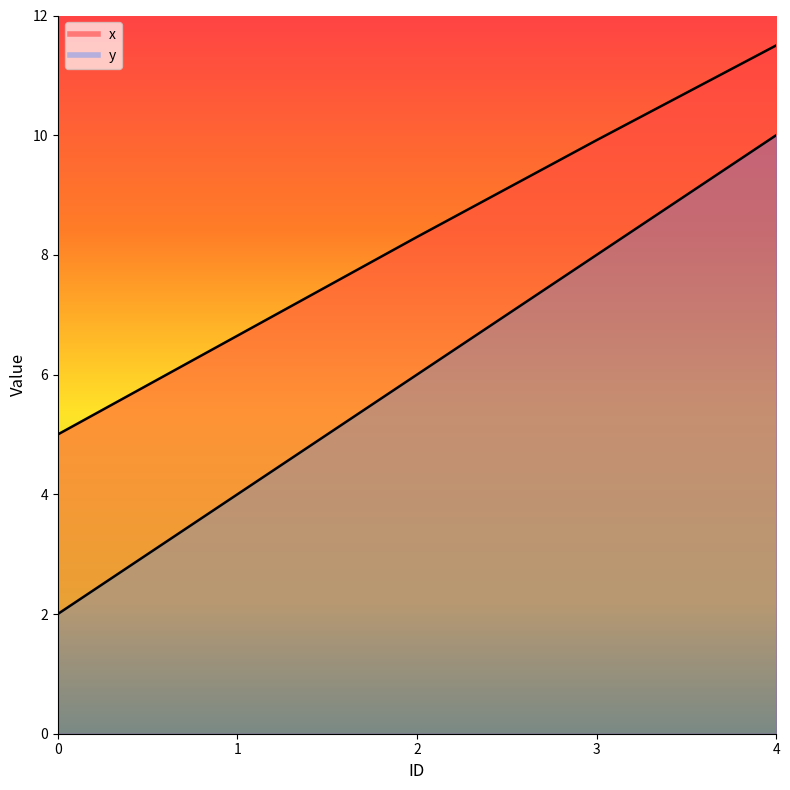

True or false: y and x cross at least once.

False